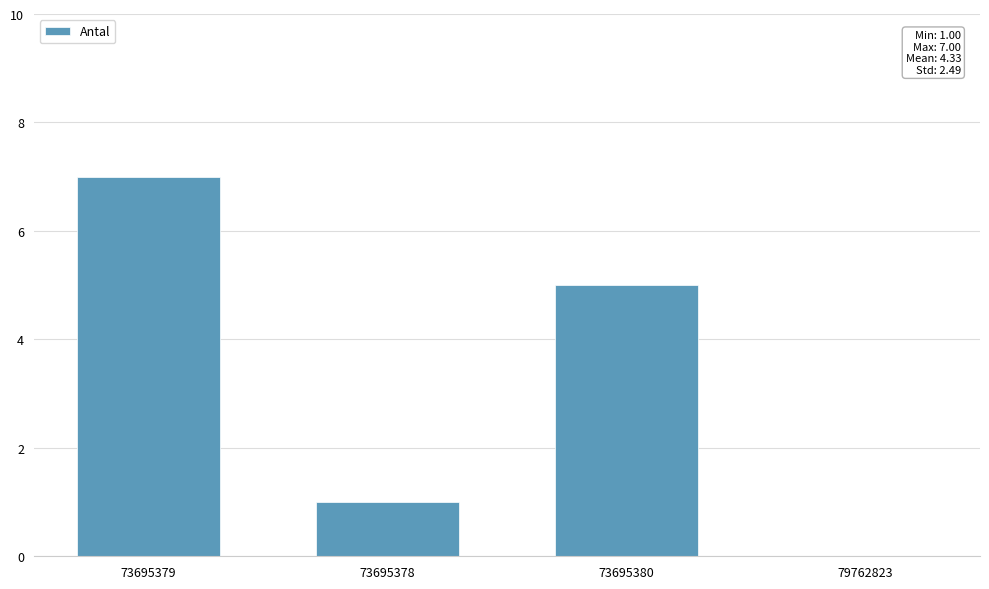

What is the maximum value shown in the chart?

7